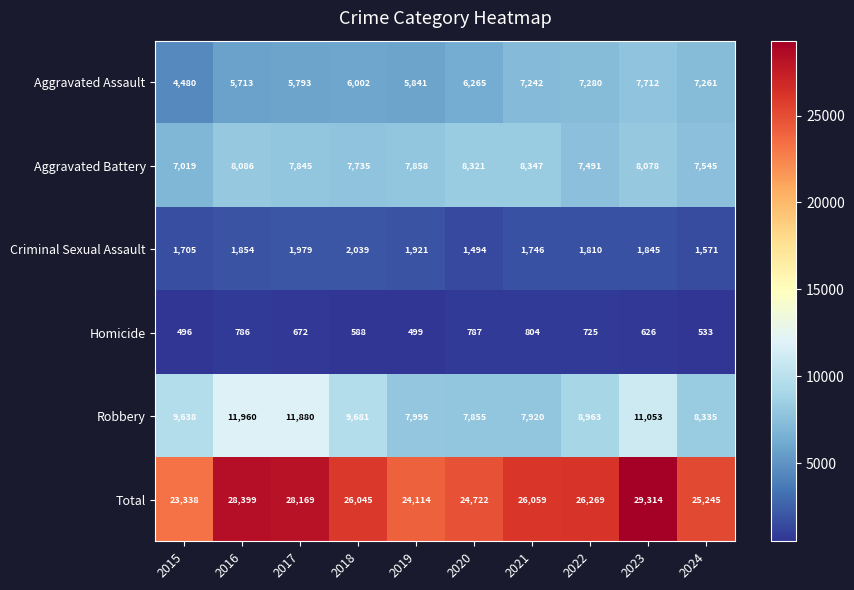

What is the sum of the Total values at 2022 and 2023?

55583